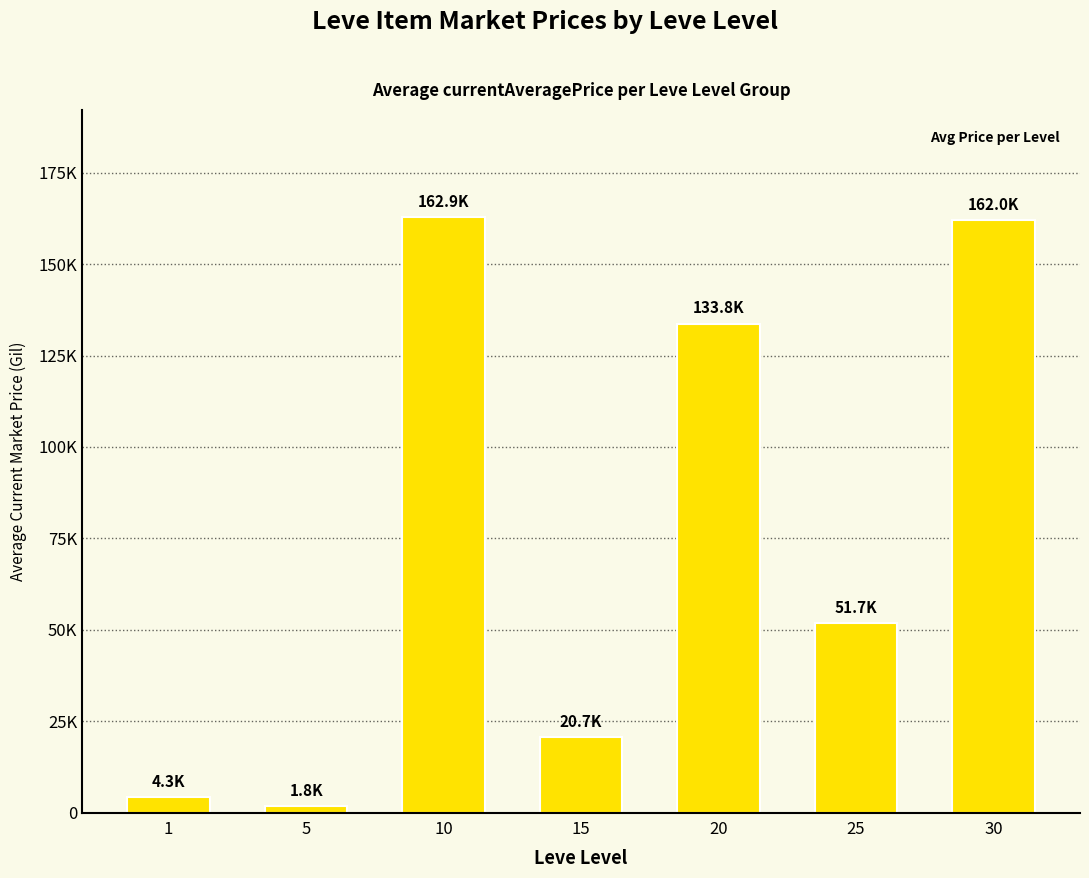

Are the bars horizontal?

No